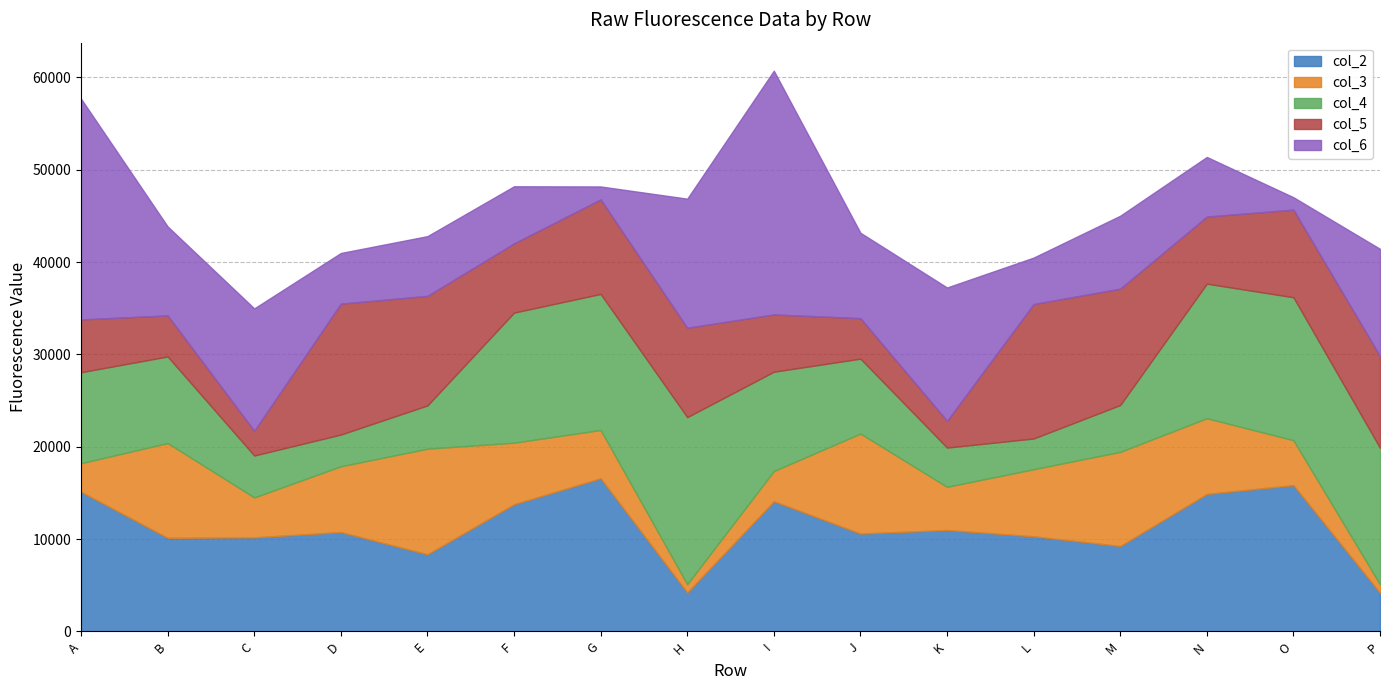

Is the value of col_2 at B greater than the value of col_5 at O?

Yes